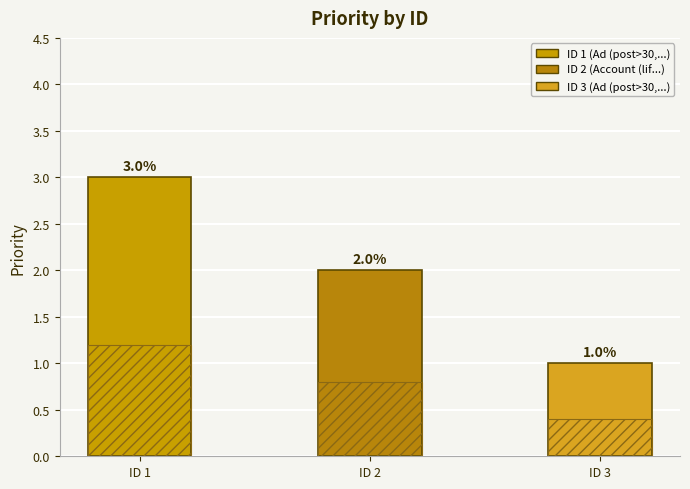

What is the greatest value displayed?

3